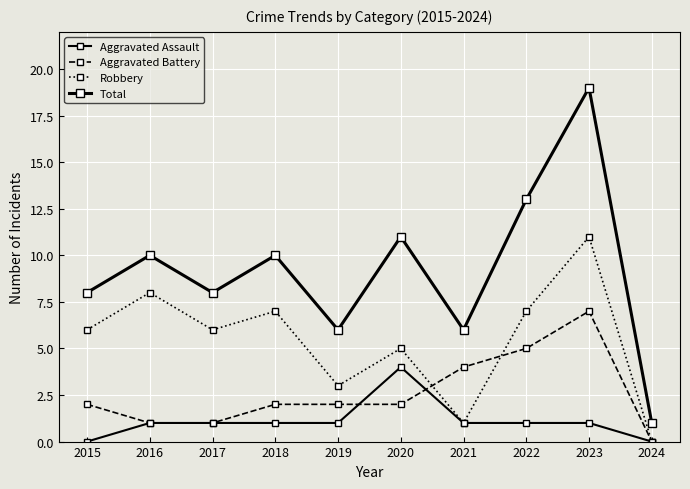

True or false: Aggravated Battery has a value of 2 at 2015.

True